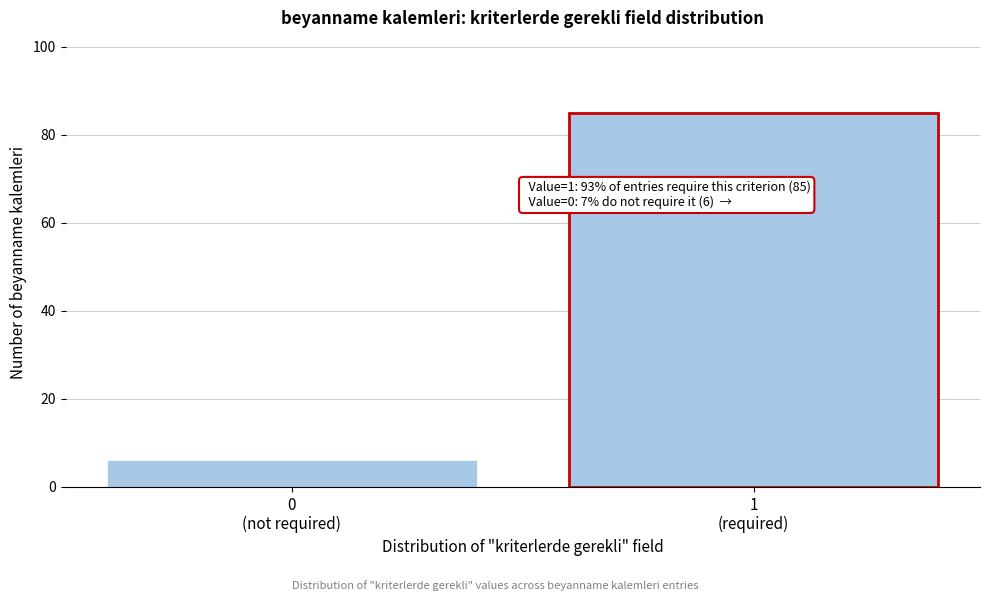

Reading right to left, transcribe all the data shown in this chart.

85	6